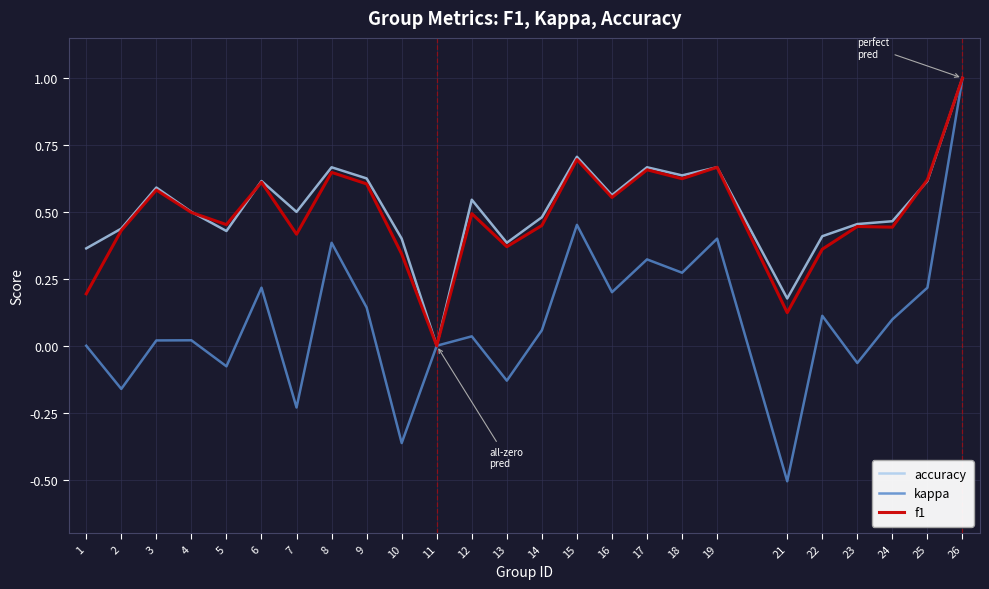

What is the maximum value for f1?

1.0